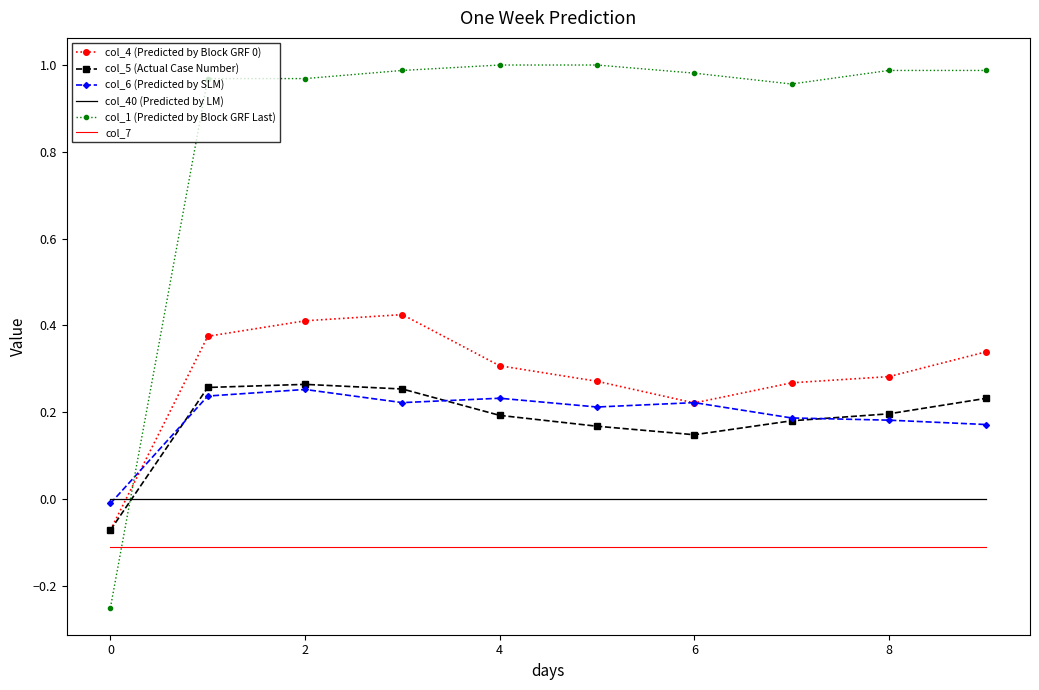

Which series has the largest range (max minus min)?

col_1 (Predicted by Block GRF Last)